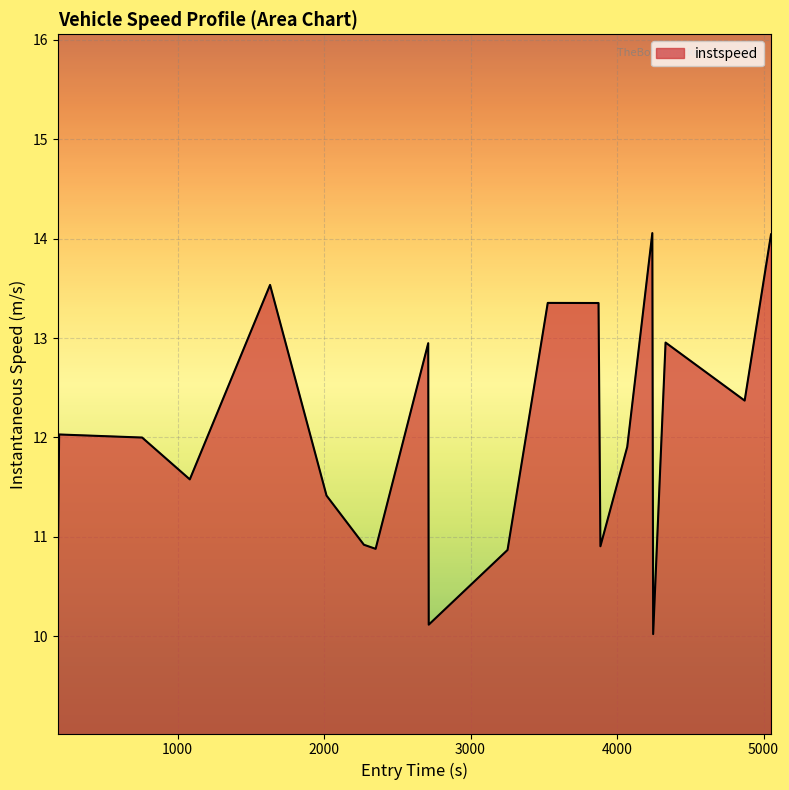

How many distinct data groups are displayed?

1